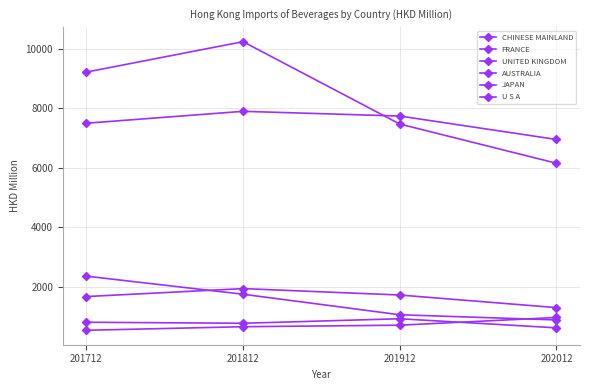

At which category does the chart reach its minimum across all series?

201712